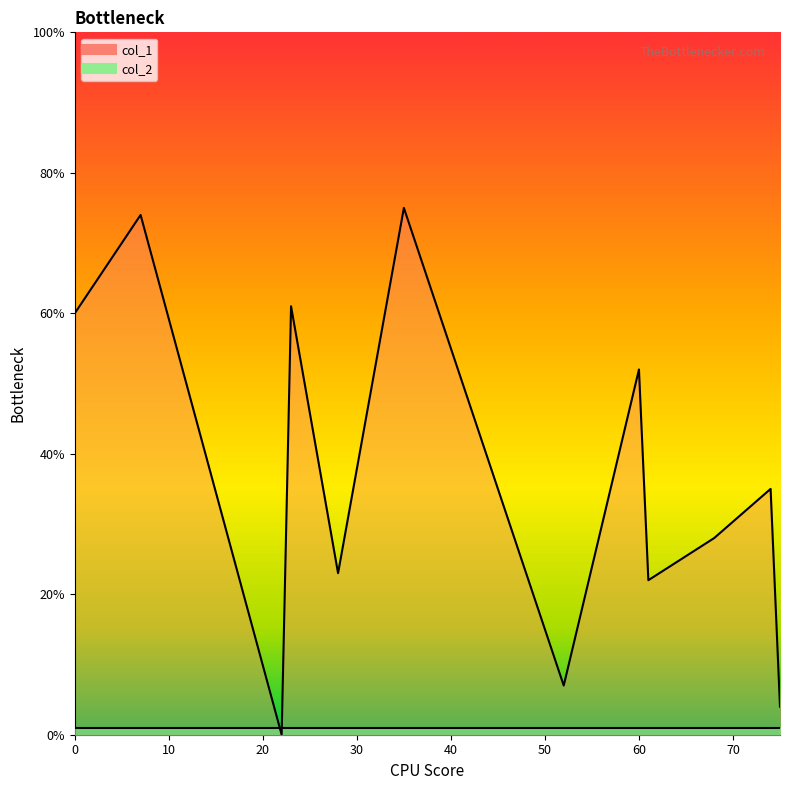

What is the sum of the col_2 values at 68 and 60?

2